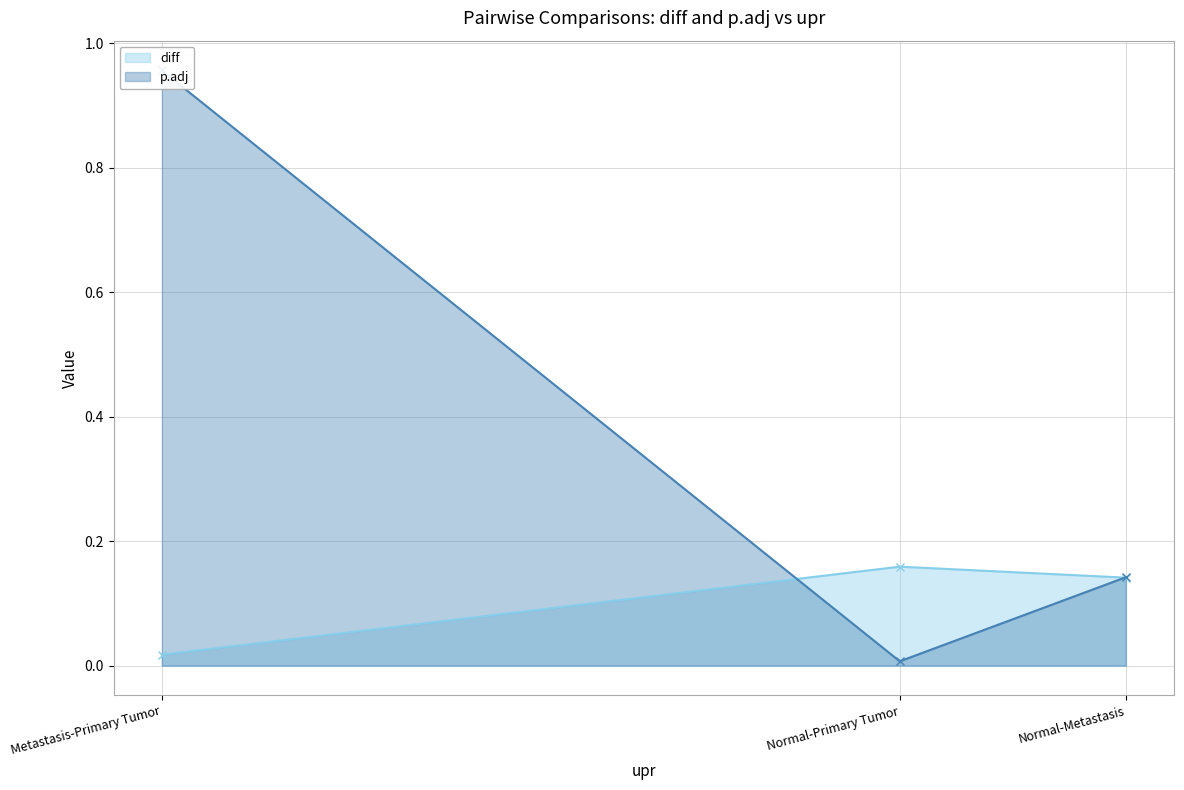

Which category has the lowest value in the diff series?

Metastasis-Primary Tumor